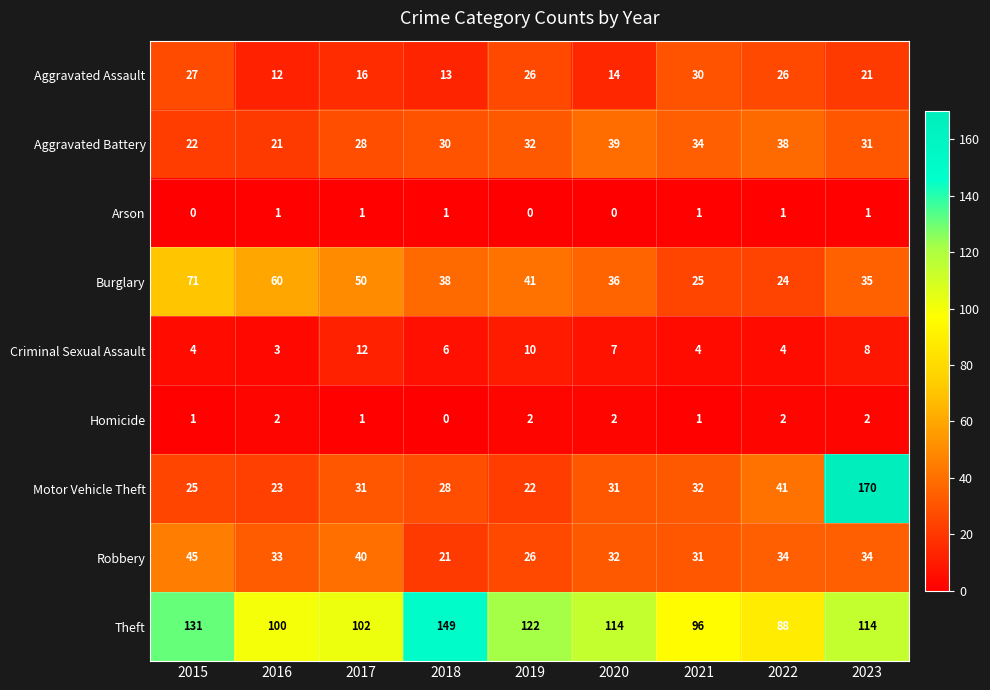

The Robbery series shows 34 at 2023. True or false?

True